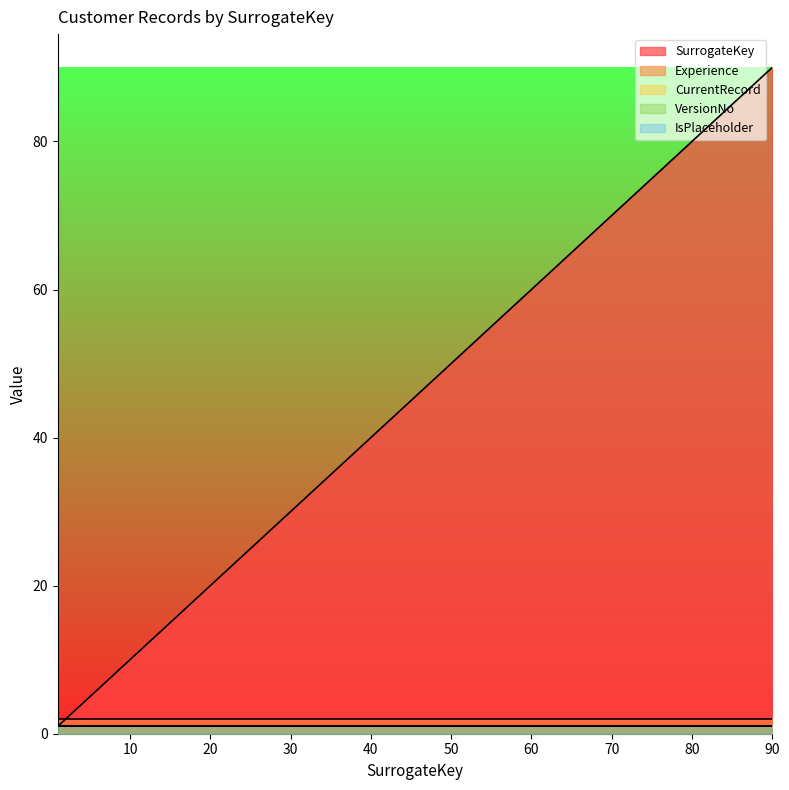

Reading left to right, extract all data points from this chart.

SurrogateKey: 1	5	10	15	20	25	30	35	40	45	50	55	60	65	70	75	80	85	90
Experience: 2	2	2	2	2	2	2	2	2	2	2	2	2	2	2	2	2	2	2
CurrentRecord: 1	1	1	1	1	1	1	1	1	1	1	1	1	1	1	1	1	1	1
VersionNo: 1	1	1	1	1	1	1	1	1	1	1	1	1	1	1	1	1	1	1
IsPlaceholder: 1	1	1	1	1	1	1	1	1	1	1	1	1	1	1	1	1	1	1